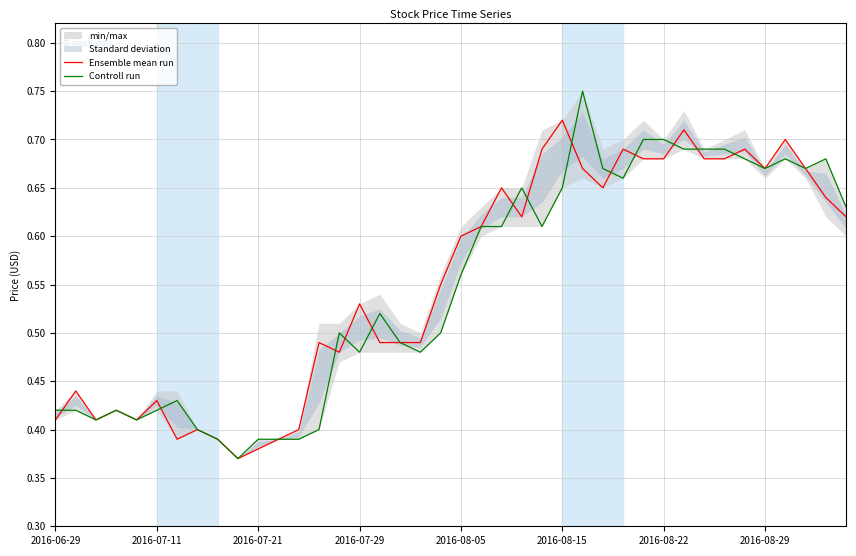

Is it true that Controll run equals 0.6 at 2016-07-21?

False